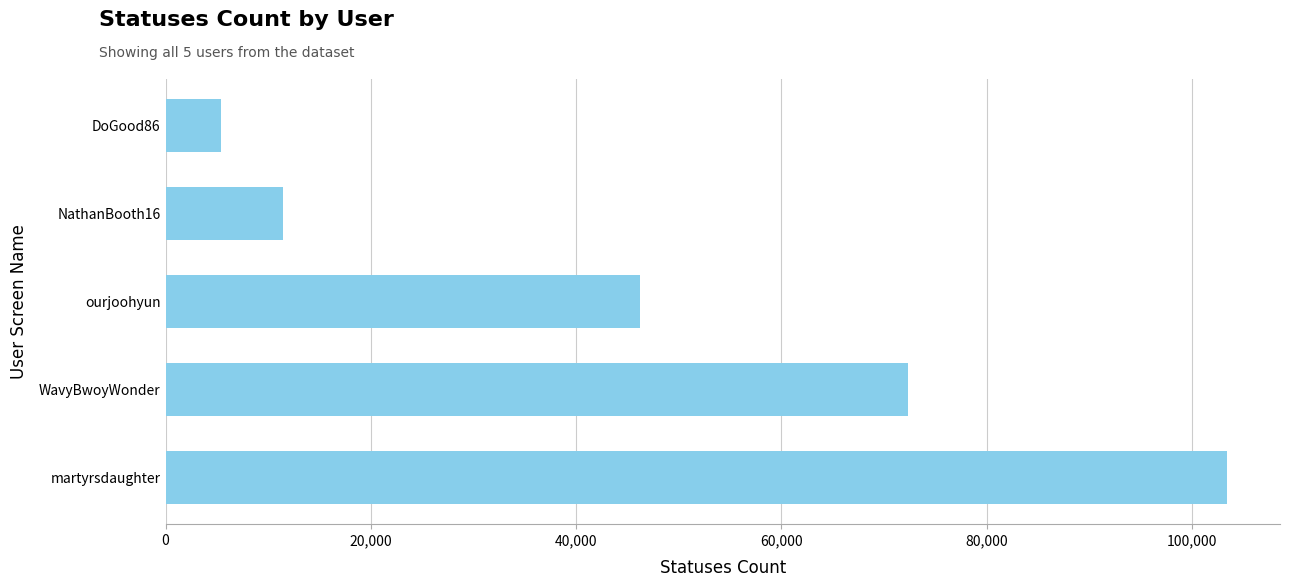

List the labels in order of value, smallest first.

DoGood86, NathanBooth16, ourjoohyun, WavyBwoyWonder, martyrsdaughter